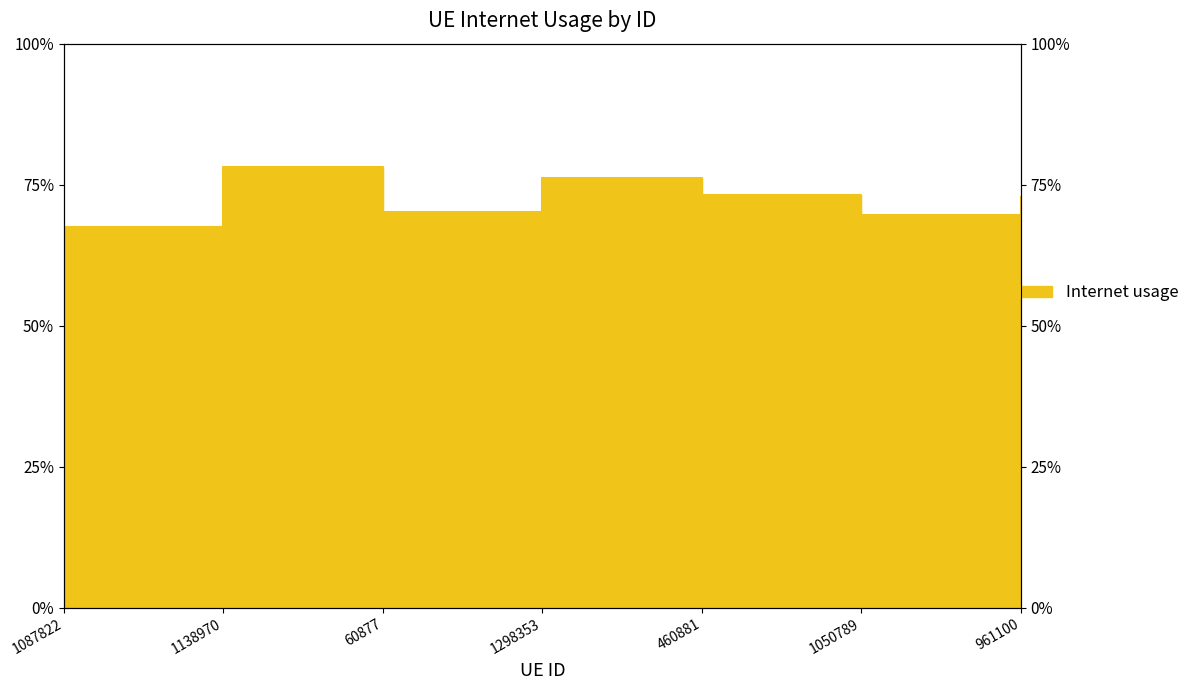

Does the chart display data point markers on the line(s)?

No